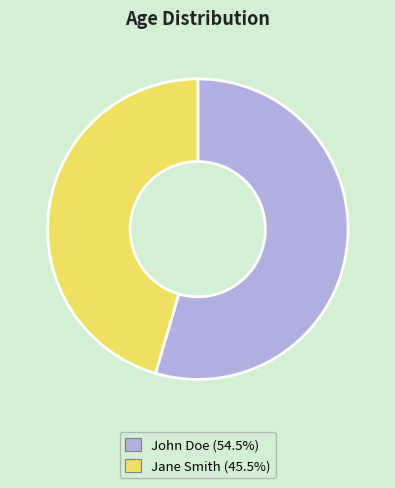

True or false: Jane Smith accounts for 45% of the total.

True